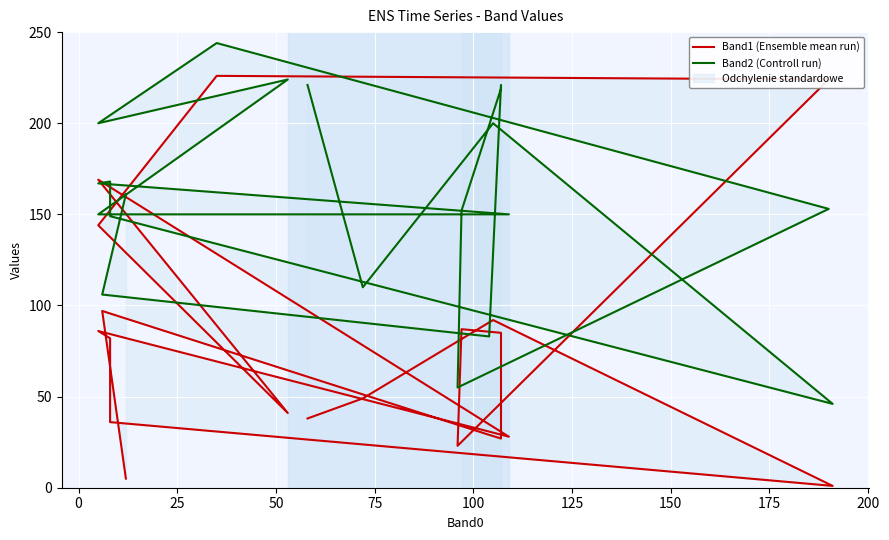

How many data points in Band2 (Controll run) are less than 161?

10